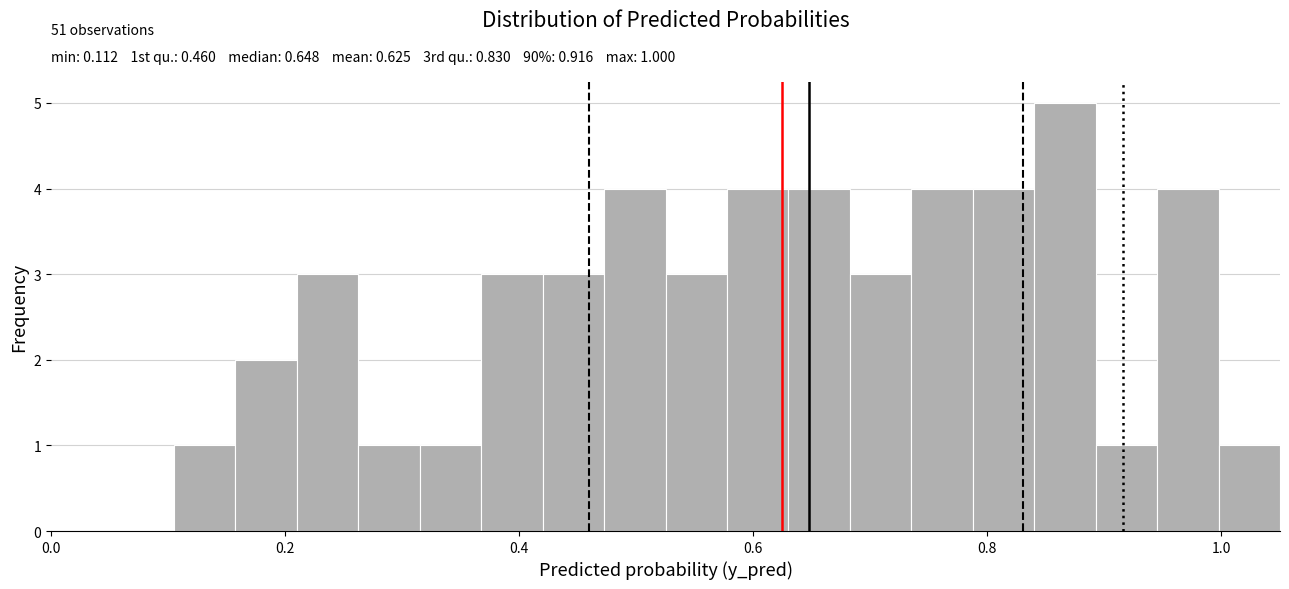

Around what value on the x-axis is the tallest bar? Give the approximate position of its centre, as read against the axis.

0.86